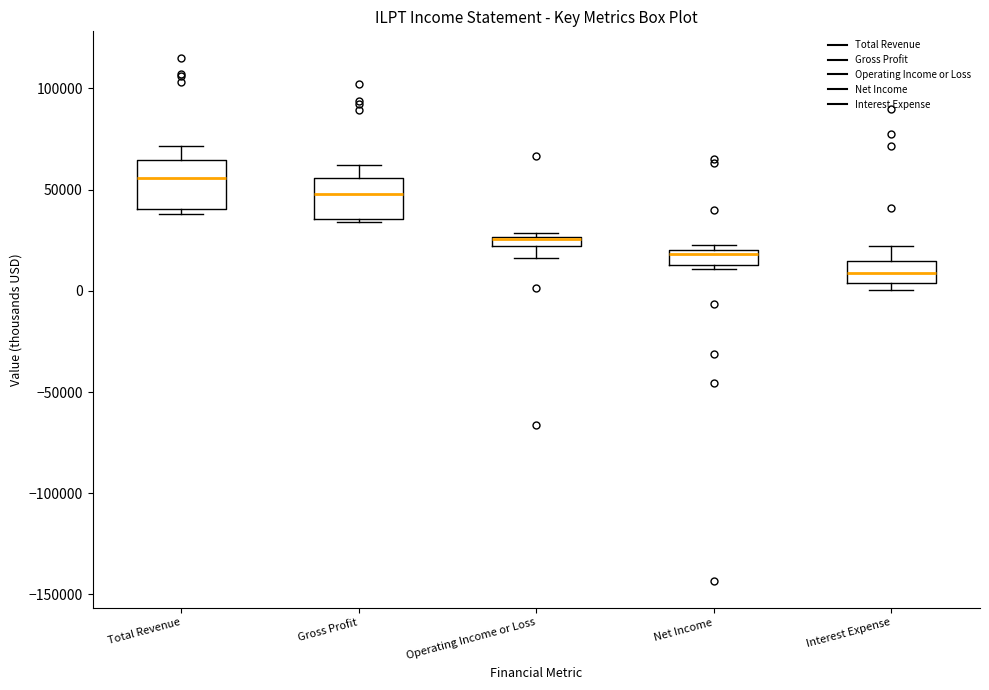

Where does the lower whisker of the box for Operating Income or Loss end on the y-axis? The values are not printed on the chart, so give them approximately, as read against the axis.

15000